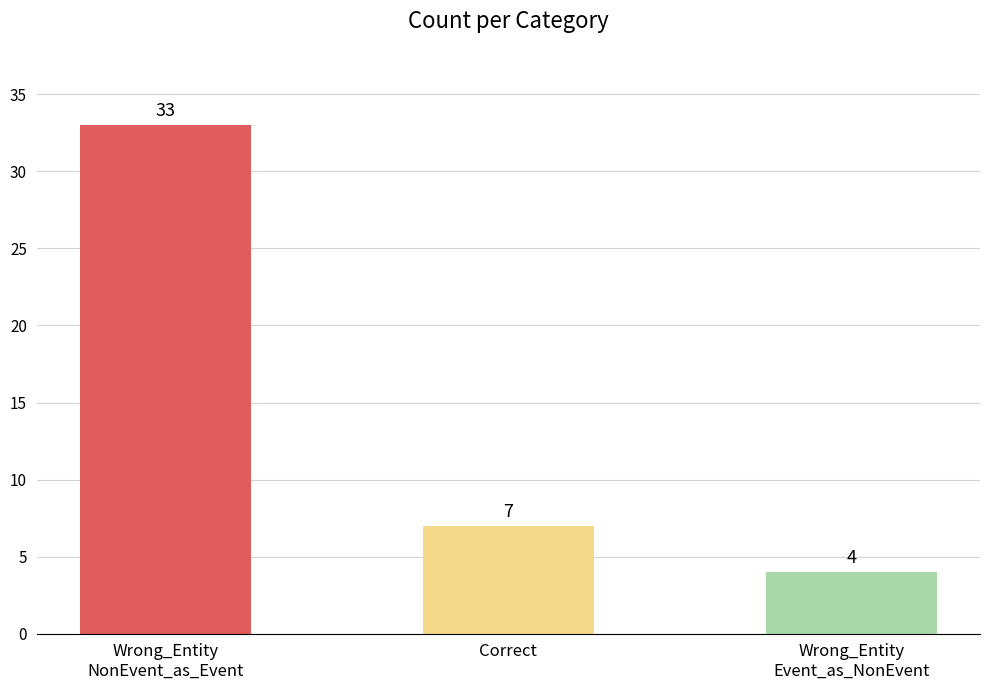

The chart shows a value of 11 at Correct. True or false?

False